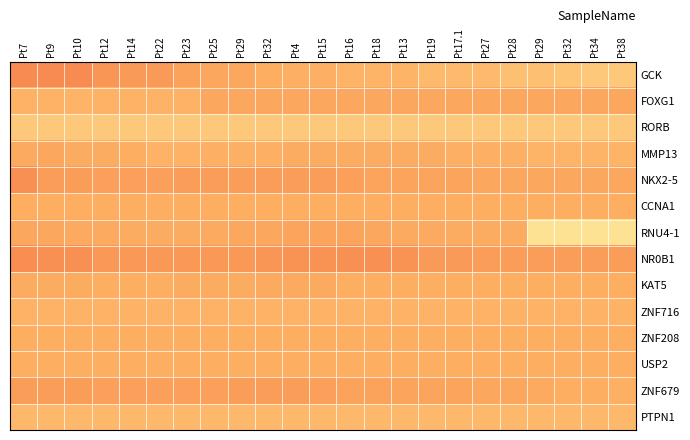

Count the number of data series in this chart.

14